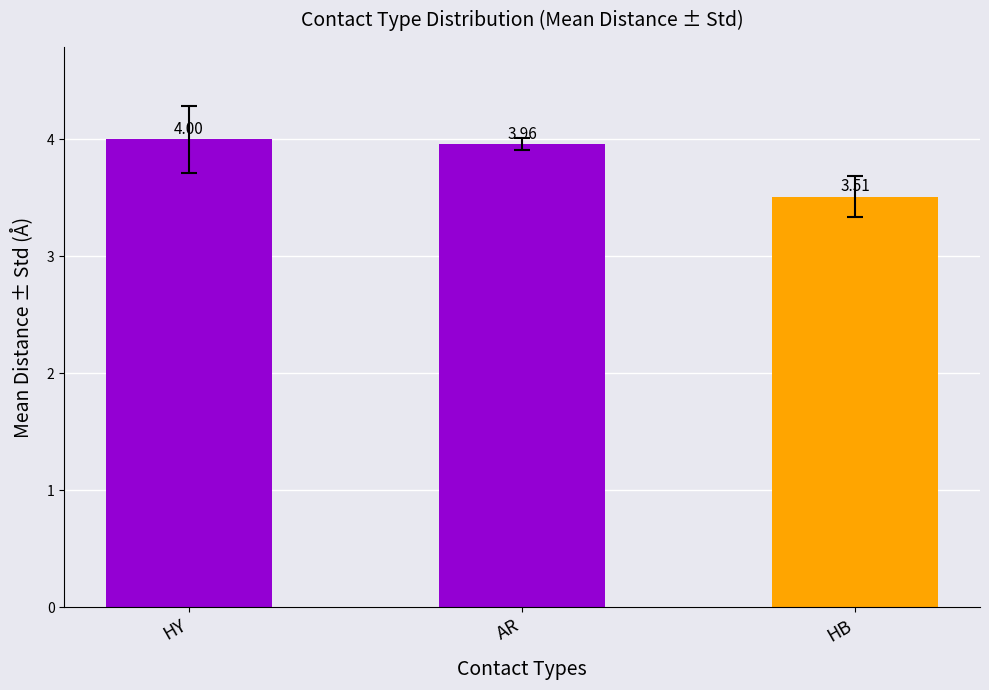

Approximately how many times larger is the value at AR compared to HY?

1.0